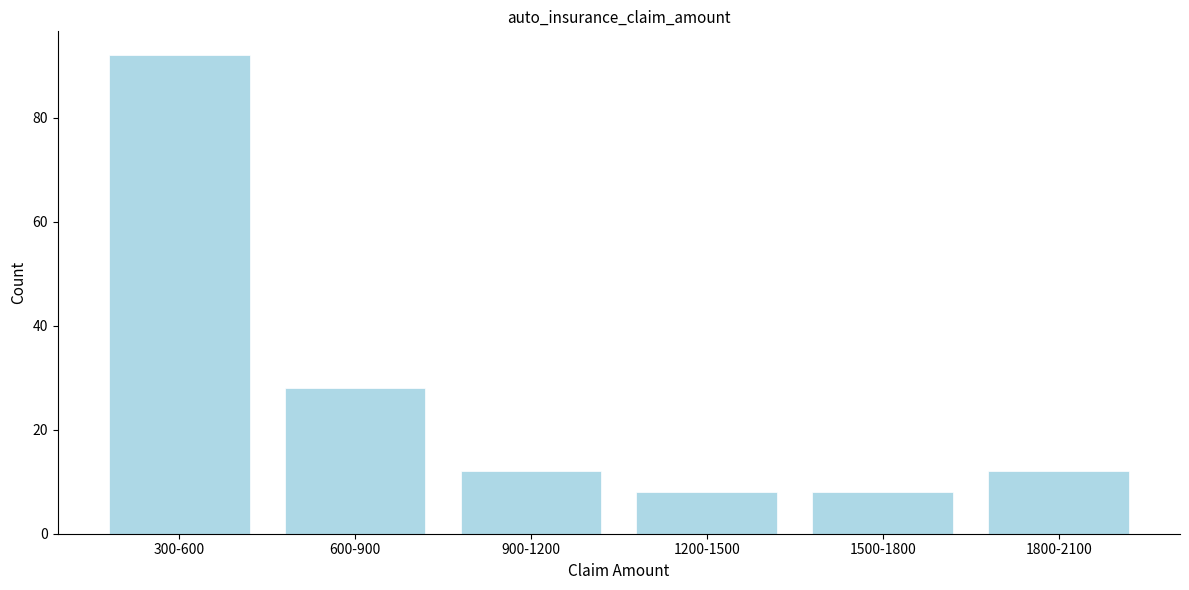

Reading left to right, extract all data points from this chart.

92	28	12	8	8	12